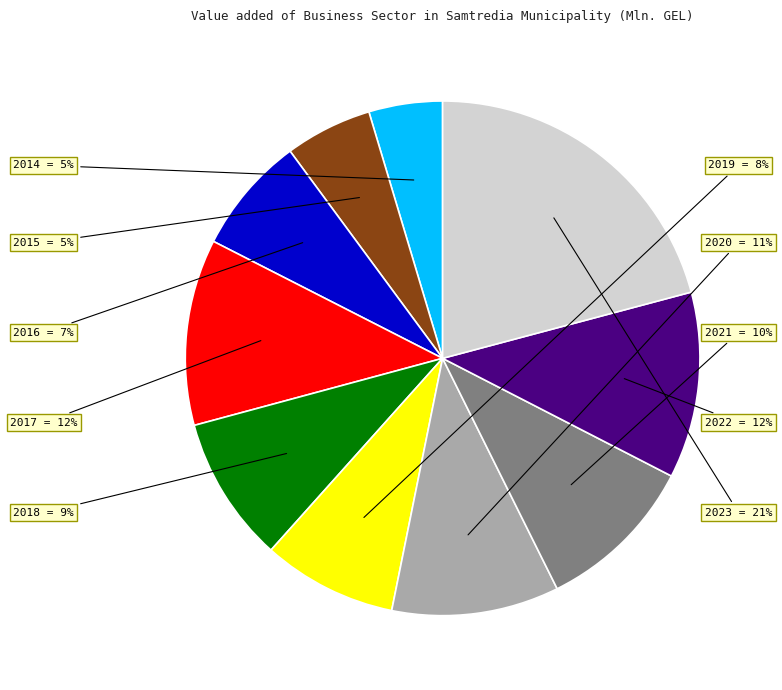

Does 2019 represent more than half of the total?

No